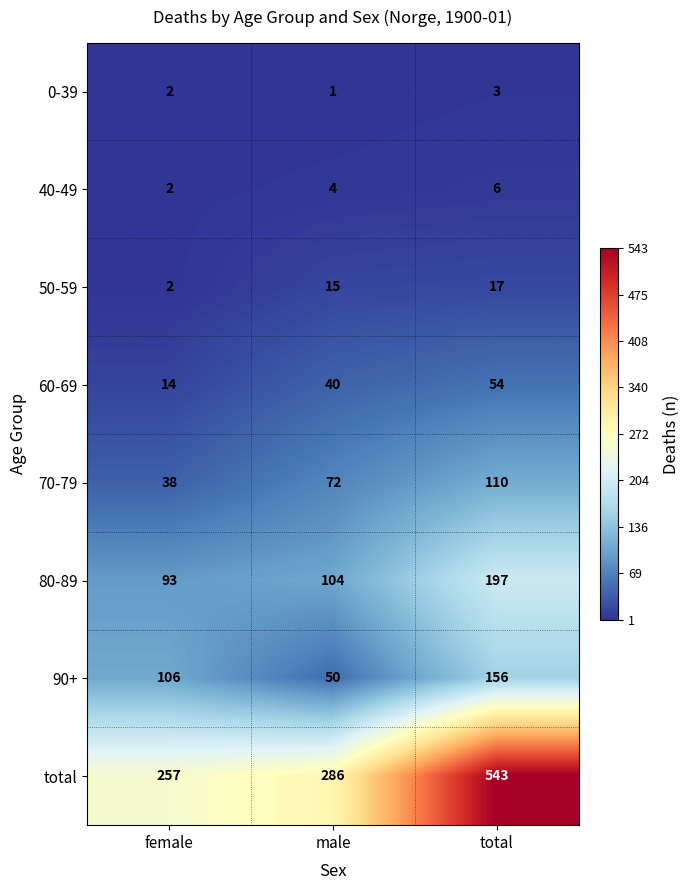

The 90+ series shows 50 at male. True or false?

True